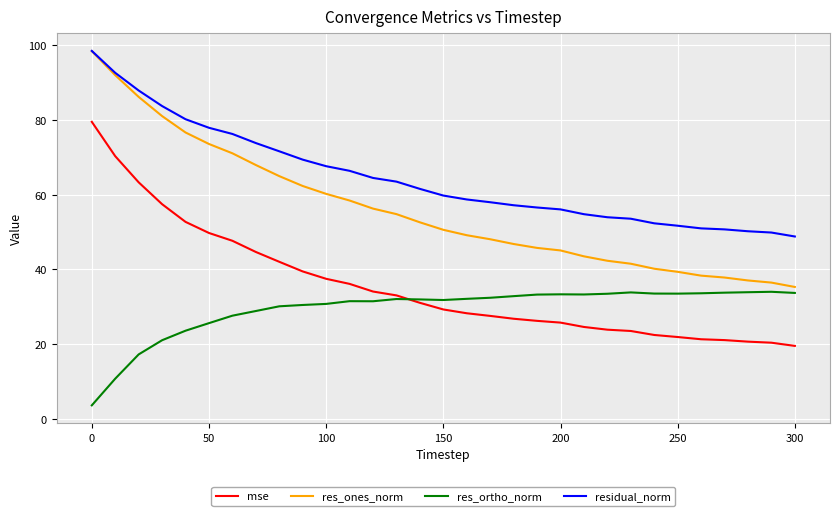

What is the sum of all res_ones_norm values?

1733.9